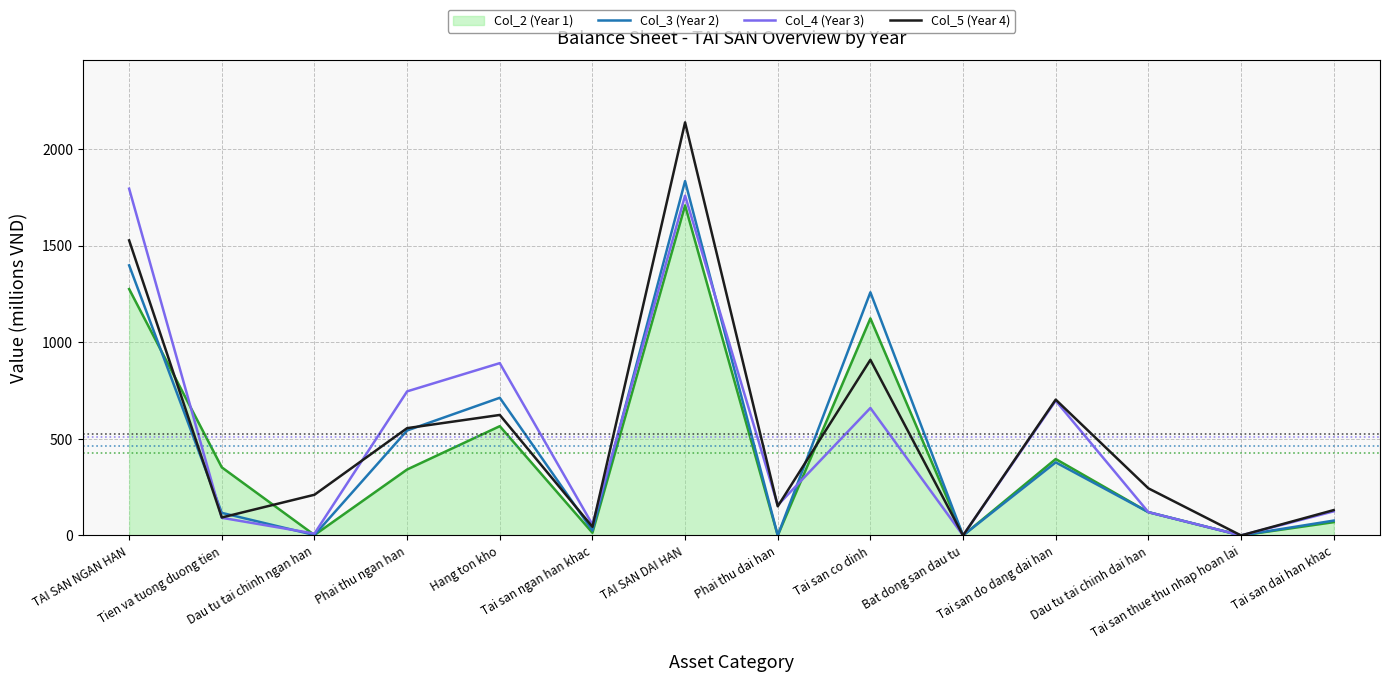

At which category is the sum across all series the highest?

TAI SAN DAI HAN